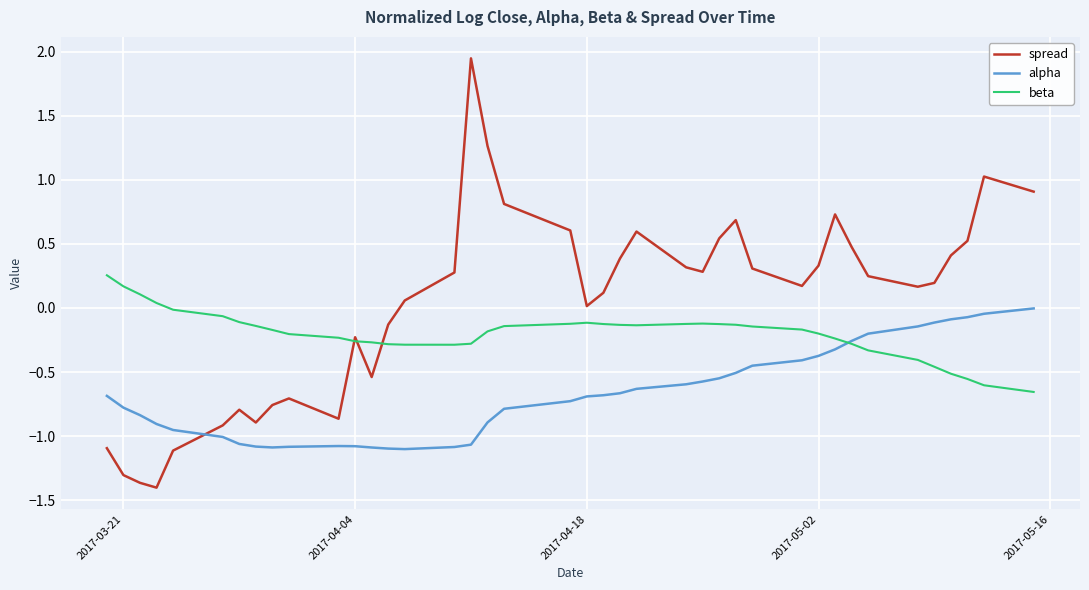

What are all the series names shown in the legend?

spread, alpha, beta